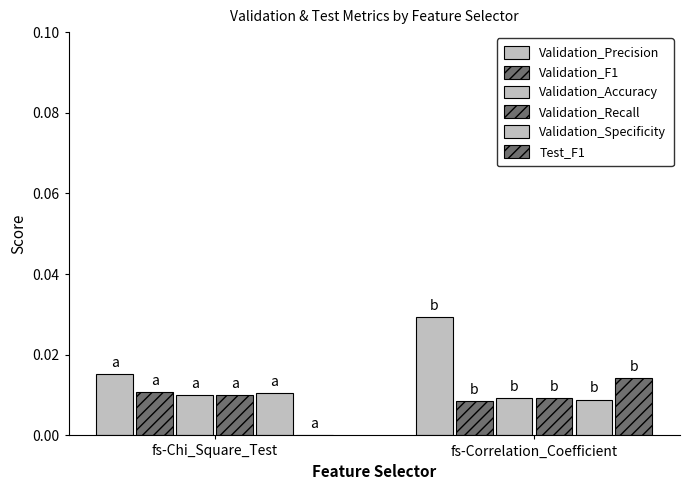

Are the bars horizontal?

No